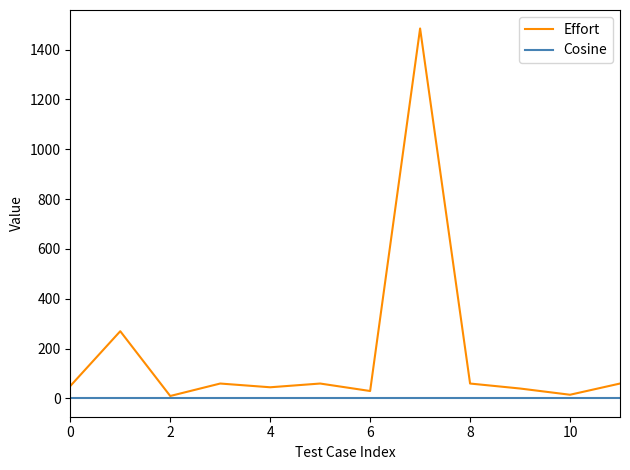

Rank the series by their average value, from highest to lowest.

Effort, Cosine